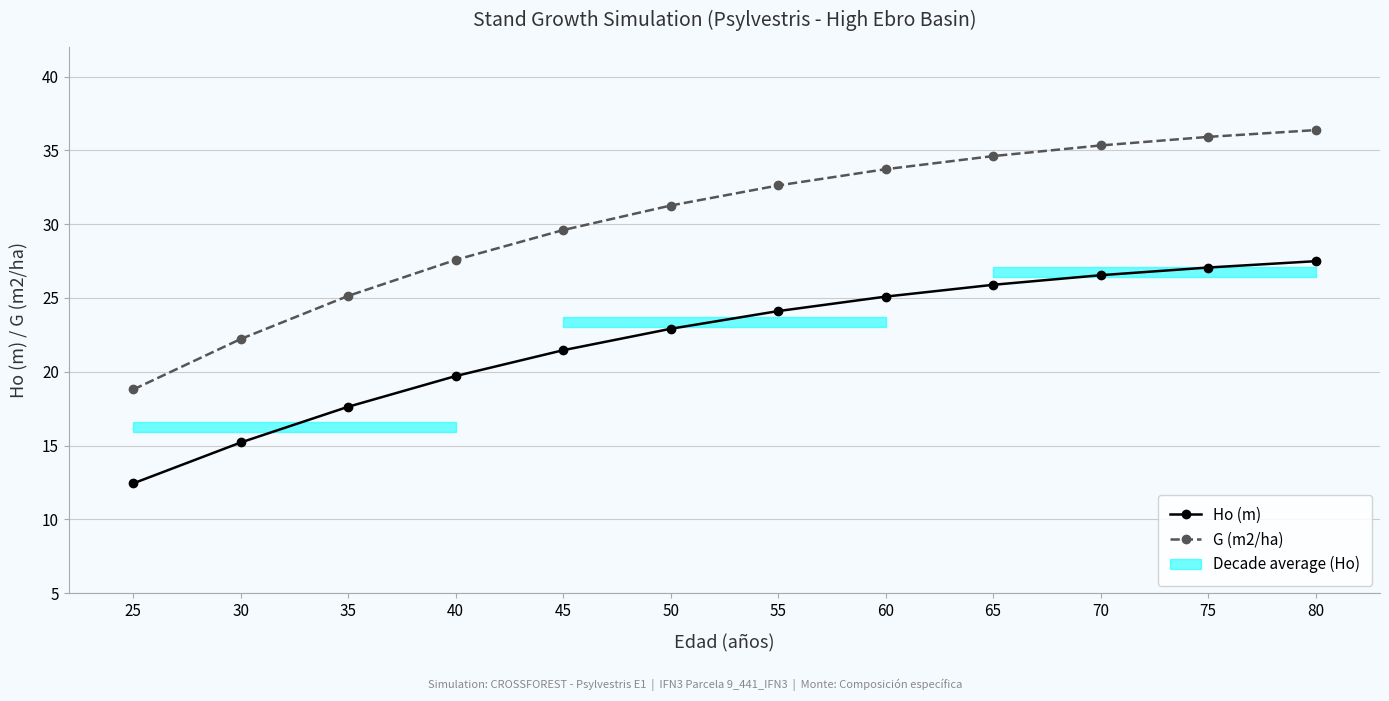

The G (m2/ha) series shows 35.9 at 75. True or false?

True